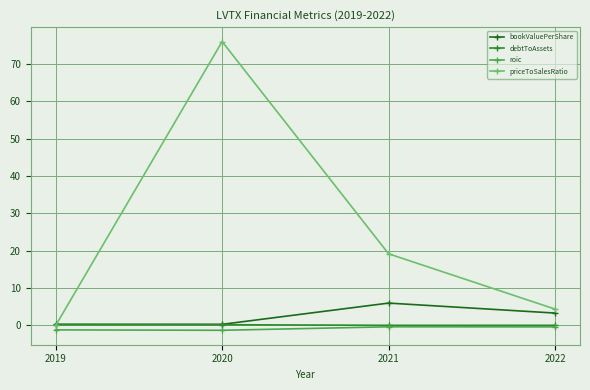

What is the maximum value shown in the chart?

76.0